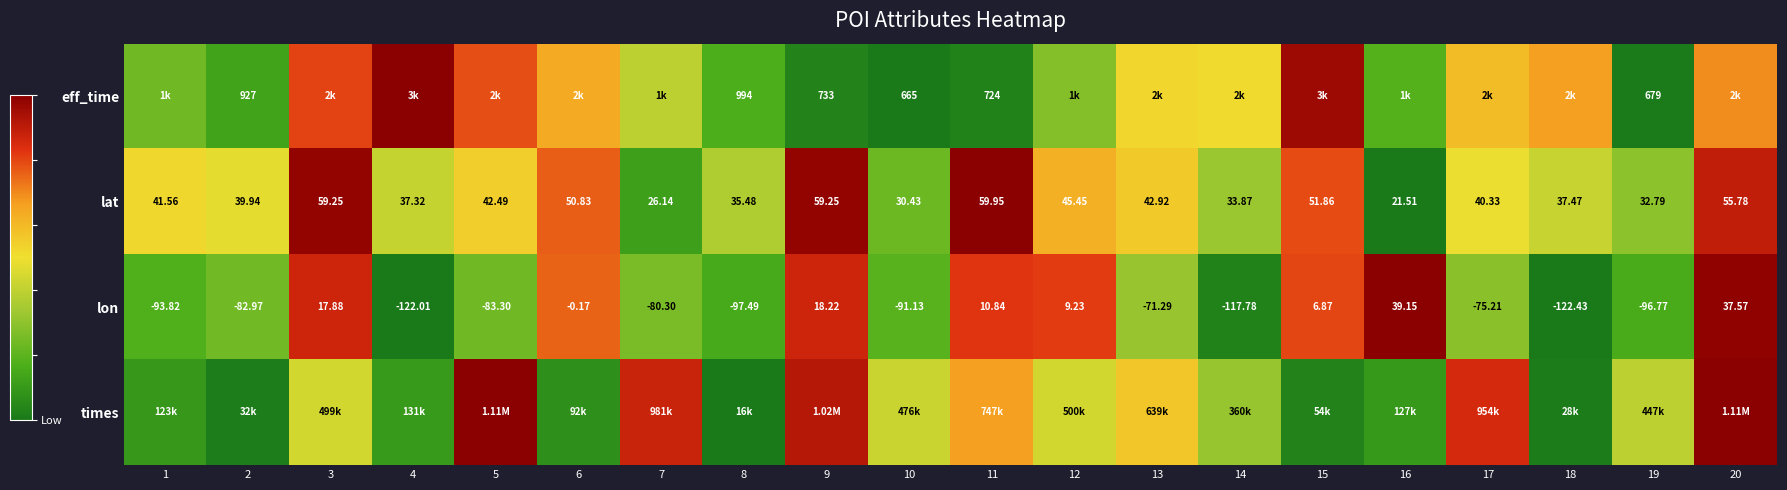

At which category is the sum across all series the highest?

20